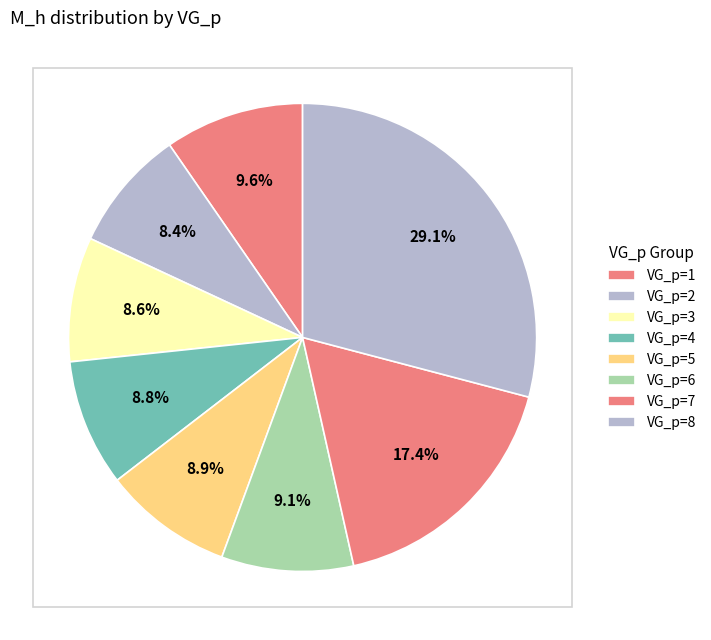

Does any single category account for the majority?

No